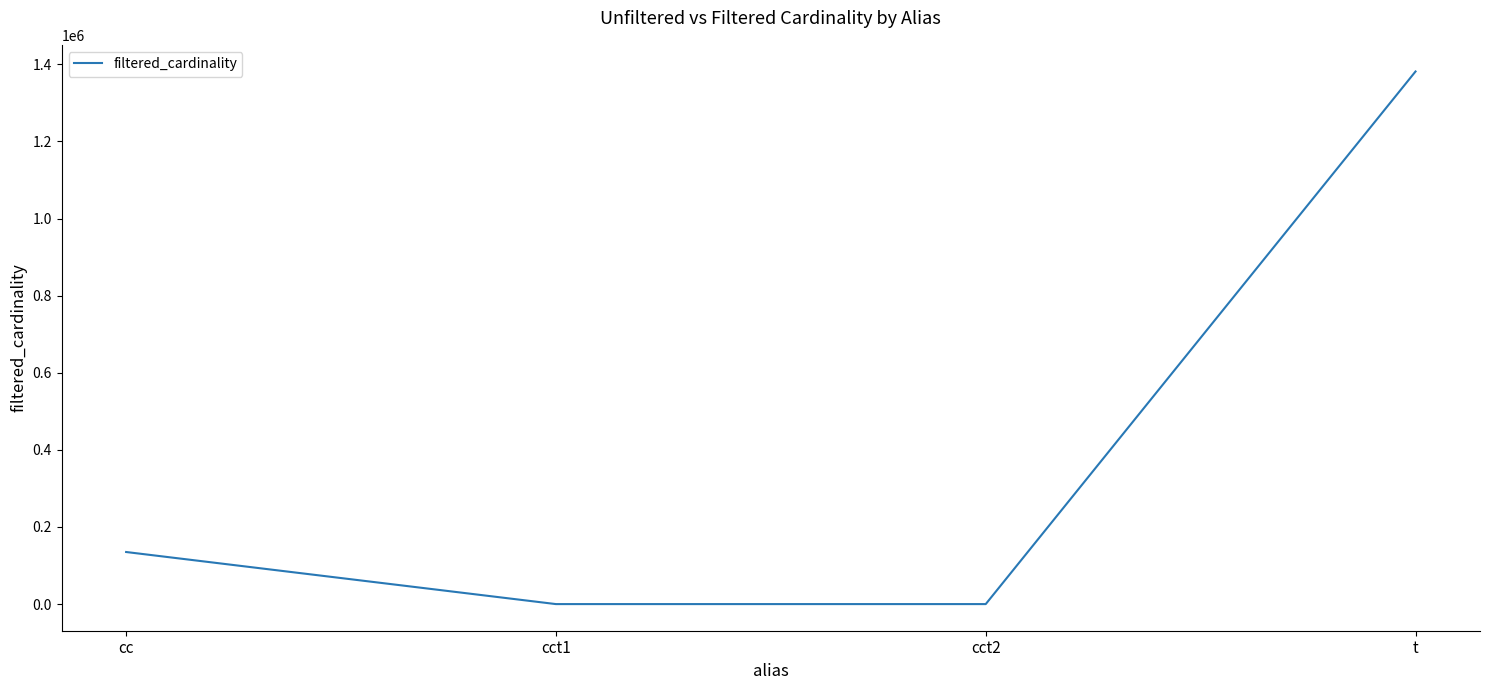

The chart shows a value of 1381453 at t. True or false?

True